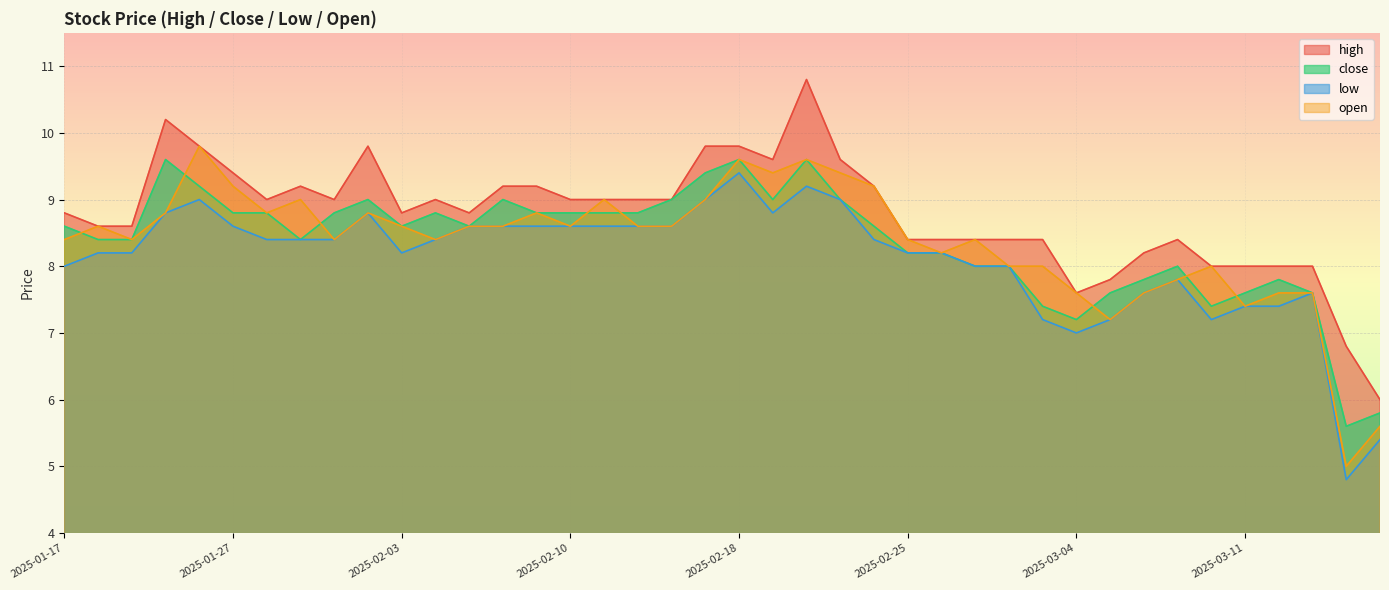

True or false: open has more than 0 interior local peaks.

True